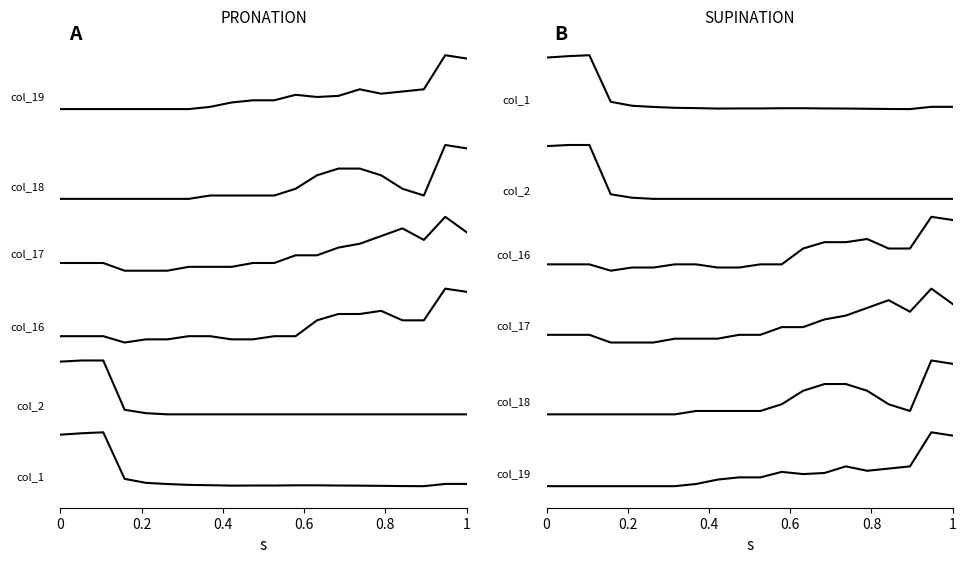

True or false: col_1 and col_2 intersect in this chart.

False